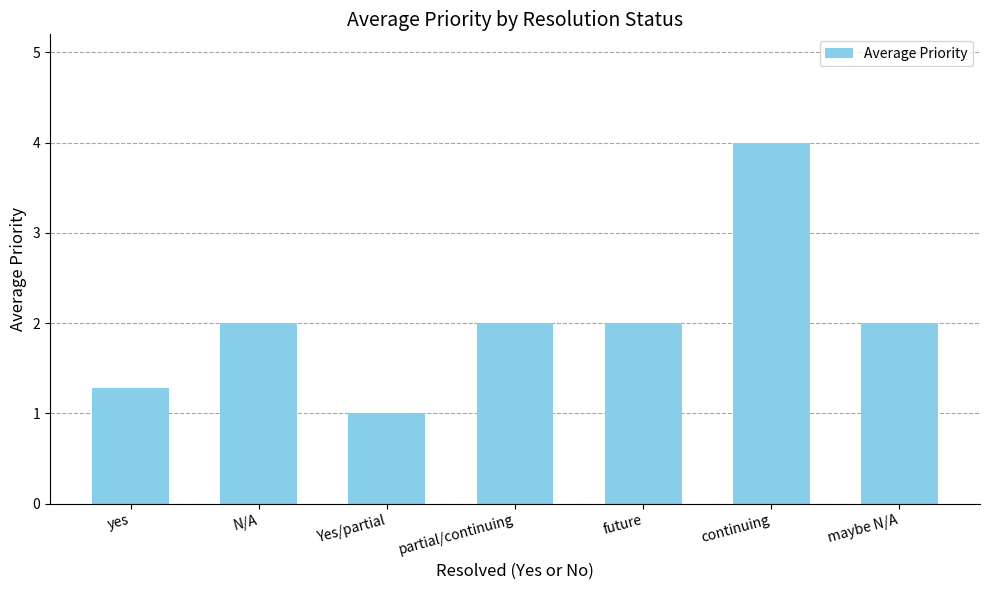

What is the difference between the maximum and second lowest values?

2.7